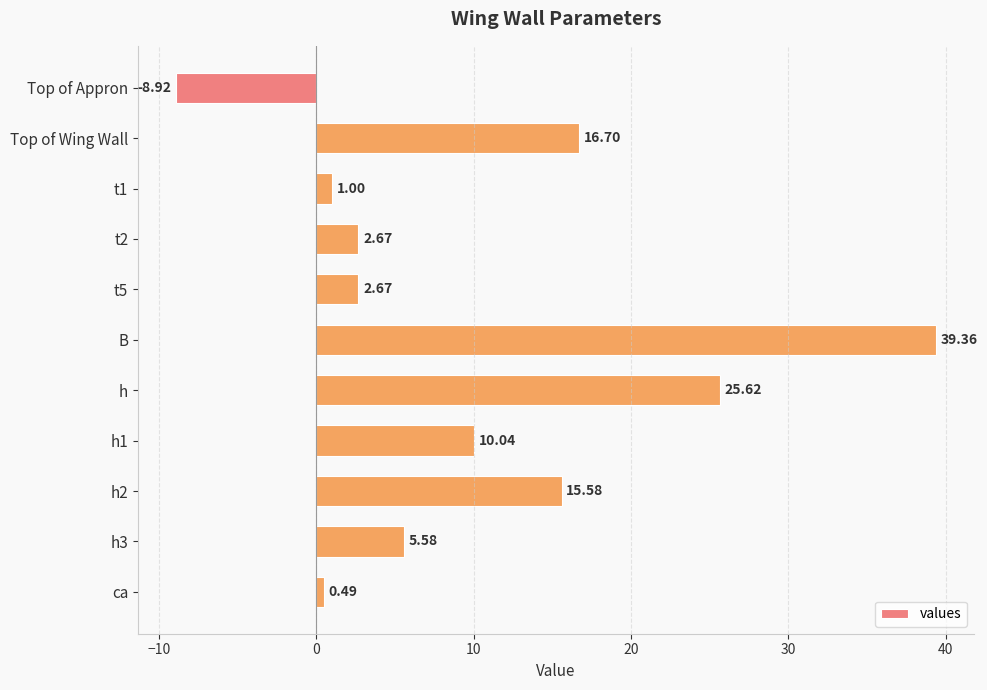

Approximately how many times larger is the value at h1 compared to t2?

3.8